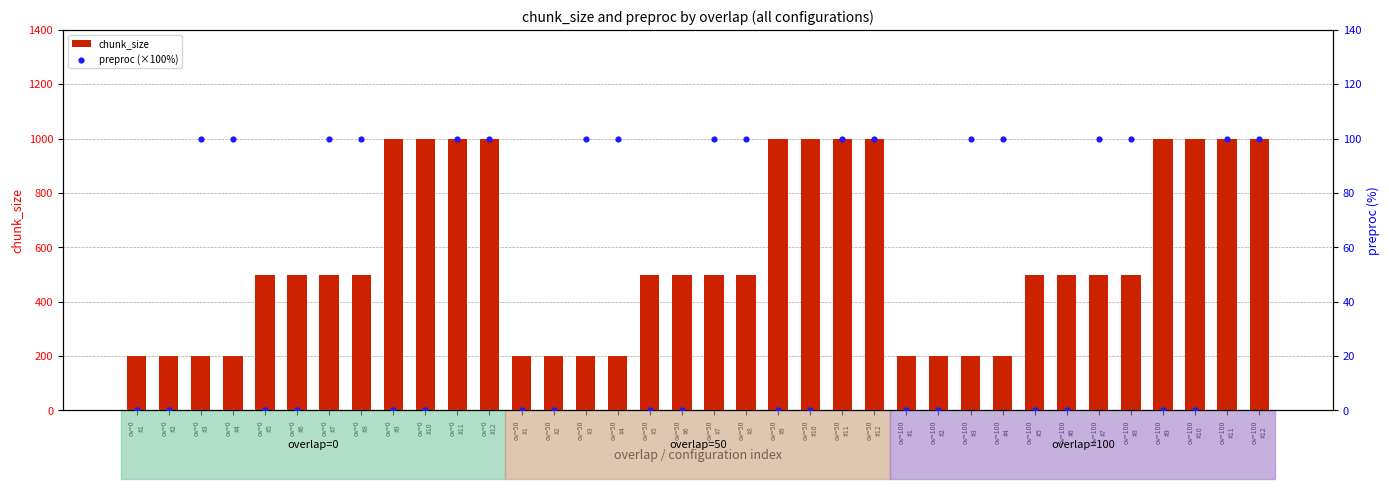

Which series has the largest total across all categories?

chunk_size